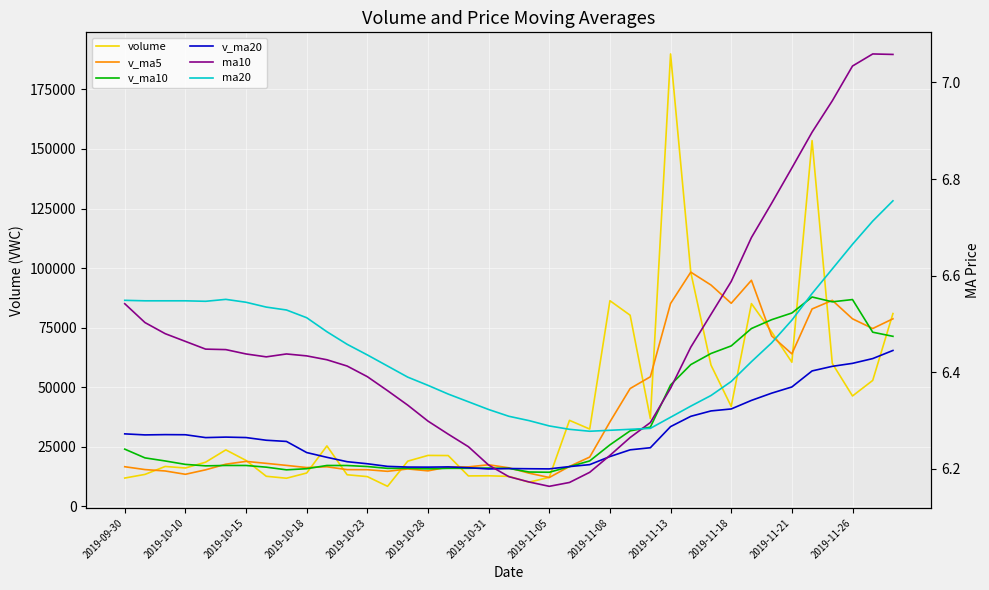

Reading left to right, list all the values displayed in this chart.

volume: 11934.4	13464.8	16794.5	16150.0	18589.9	23755.9	19316.7	12679.3	11859.4	14050.8	25413.3	13317.8	12536.7	8463.2	19024.2	21425.2	21371.3	12826.9	12888.5	12632.5	10206.0	12236.0	36134.7	32490.6	86331.0	80241.9	36897.4	189844.3	98228.4	59314.1	41968.1	85118.5	73228.2	60531.3	153494.8	60023.3	46368.1	52892.7	80939.3
v_ma5: 16685.5	15491.3	14901.4	13511.1	15386.7	17751.0	18921.4	18098.4	17240.2	16332.4	16663.9	15464.1	15435.6	14756.4	15751.0	14953.4	16564.1	16622.2	17507.2	16228.9	13985.0	12158.0	16819.5	20740.0	35479.7	49486.8	54419.1	85161.0	98308.6	92905.2	85250.5	94894.7	71571.5	64032.1	82868.2	86479.2	78729.1	74662.0	78743.6
v_ma10: 24060.6	20396.3	19100.0	17668.8	17047.1	17218.3	17206.4	16499.9	15375.7	15859.6	17207.5	17192.8	16767.0	15998.3	16041.7	15808.7	16014.1	16028.9	16131.8	15990.0	14469.2	14361.1	16720.9	19123.6	25854.3	31735.9	33288.6	50990.3	59524.3	64192.4	67368.6	74656.9	78366.2	81170.3	87886.7	85864.9	86811.9	73116.8	71387.8
v_ma20: 30469.5	30034.7	30152.8	30099.8	28905.8	29110.2	28922.4	27795.4	27293.2	22627.0	20634.0	18794.5	17933.5	16833.5	16544.4	16513.5	16610.2	16264.4	15753.7	15924.8	15838.4	15776.9	16743.9	17561.0	20948.0	23772.3	24651.3	33509.6	37828.0	40091.2	40918.9	44509.0	47543.6	50147.0	56870.5	58800.4	60050.2	62053.5	65456.1
ma10: 6.5	6.5	6.5	6.5	6.4	6.4	6.4	6.4	6.4	6.4	6.4	6.4	6.4	6.4	6.3	6.3	6.3	6.2	6.2	6.2	6.2	6.2	6.2	6.2	6.2	6.3	6.3	6.4	6.5	6.5	6.6	6.7	6.8	6.8	6.9	7.0	7.0	7.1	7.1
ma20: 6.5	6.5	6.5	6.5	6.5	6.6	6.5	6.5	6.5	6.5	6.5	6.5	6.4	6.4	6.4	6.4	6.4	6.3	6.3	6.3	6.3	6.3	6.3	6.3	6.3	6.3	6.3	6.3	6.3	6.4	6.4	6.4	6.5	6.5	6.6	6.6	6.7	6.7	6.8